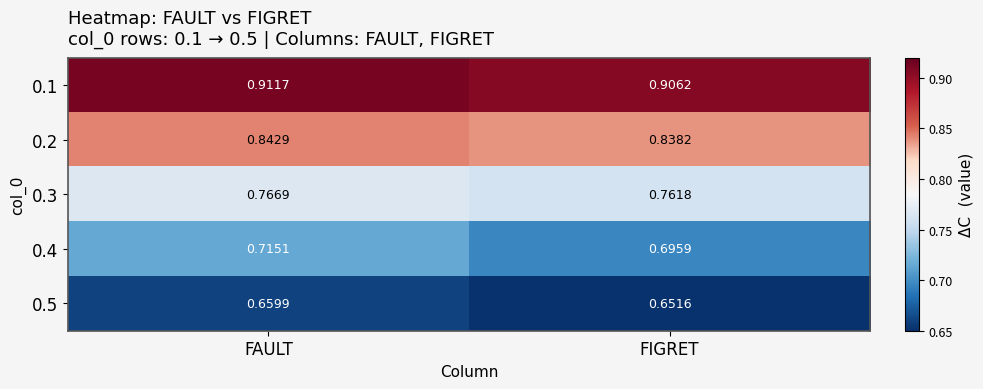

Which series has the largest range (max minus min)?

0.4